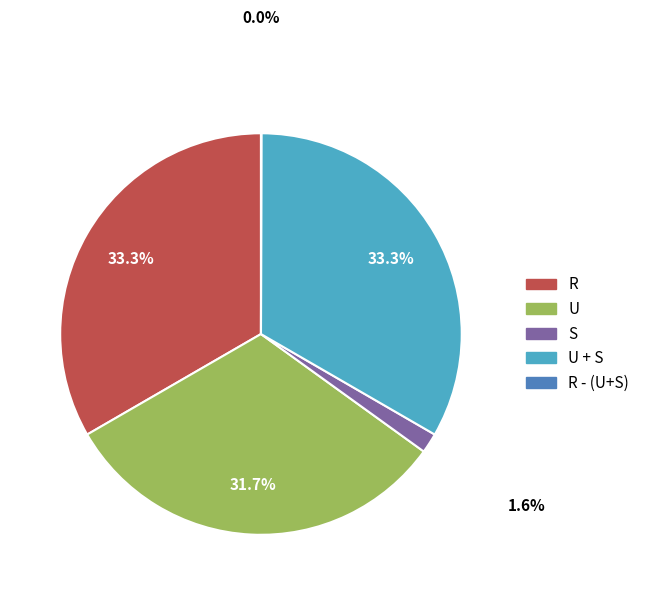

Is there a majority slice in this chart?

No